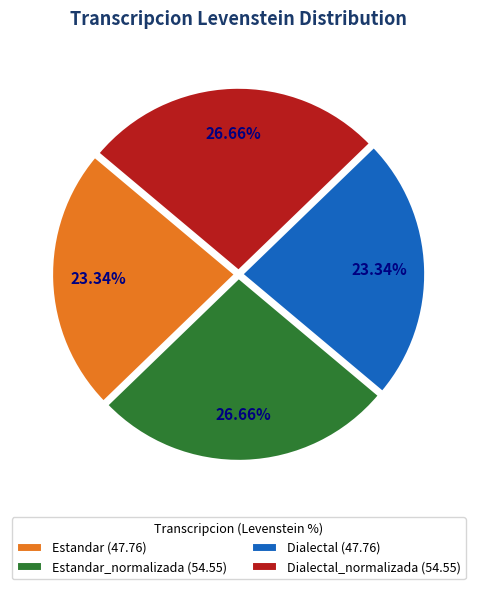

Between Dialectal (47.76) and Dialectal_normalizada (54.55), which is larger?

Dialectal_normalizada (54.55)